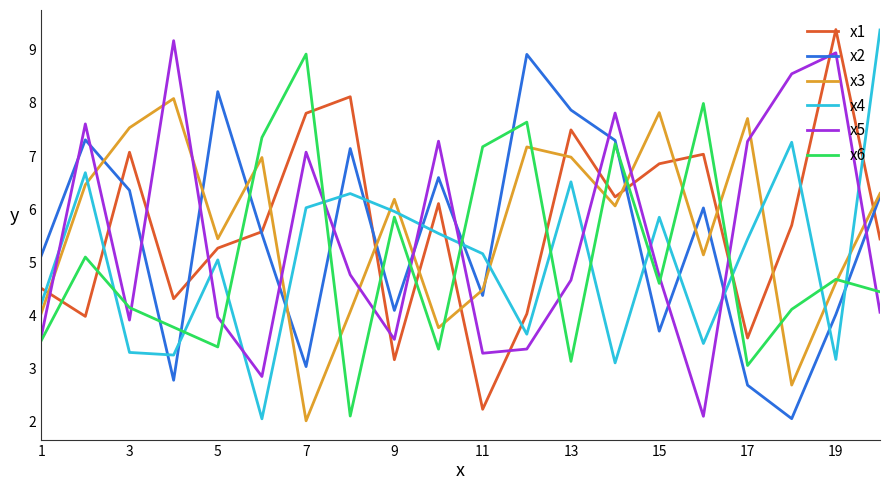

True or false: x1 and x3 intersect in this chart.

True